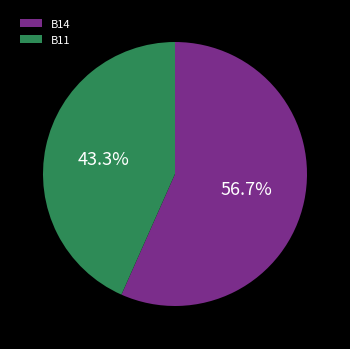

What portion of the pie excludes B14?

43.3%